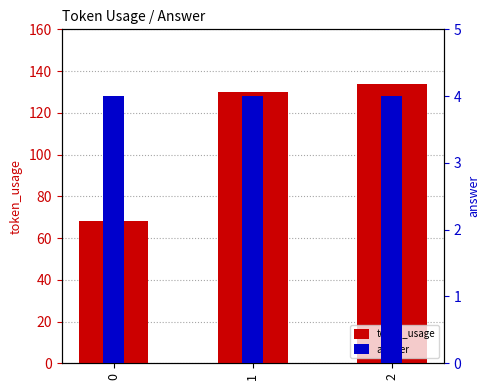

What is the difference between the token_usage values at 2 and 1?

4